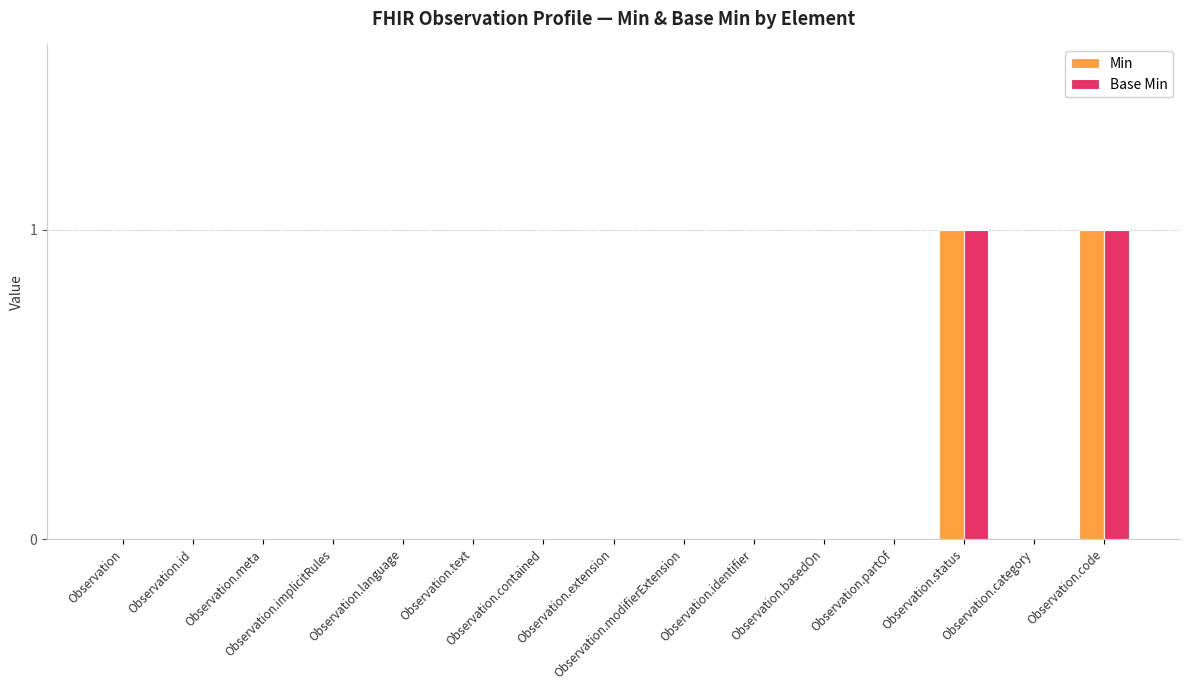

Are the bars horizontal?

No